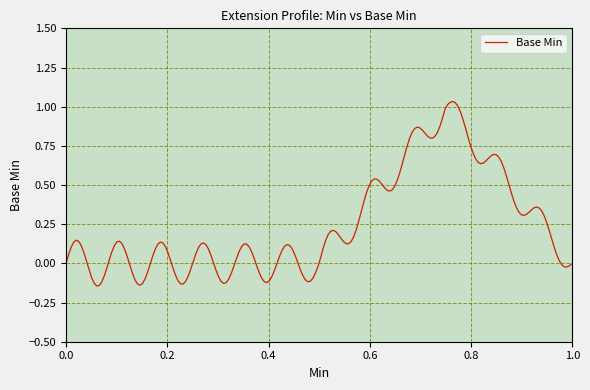

How many lines are shown in the chart?

1